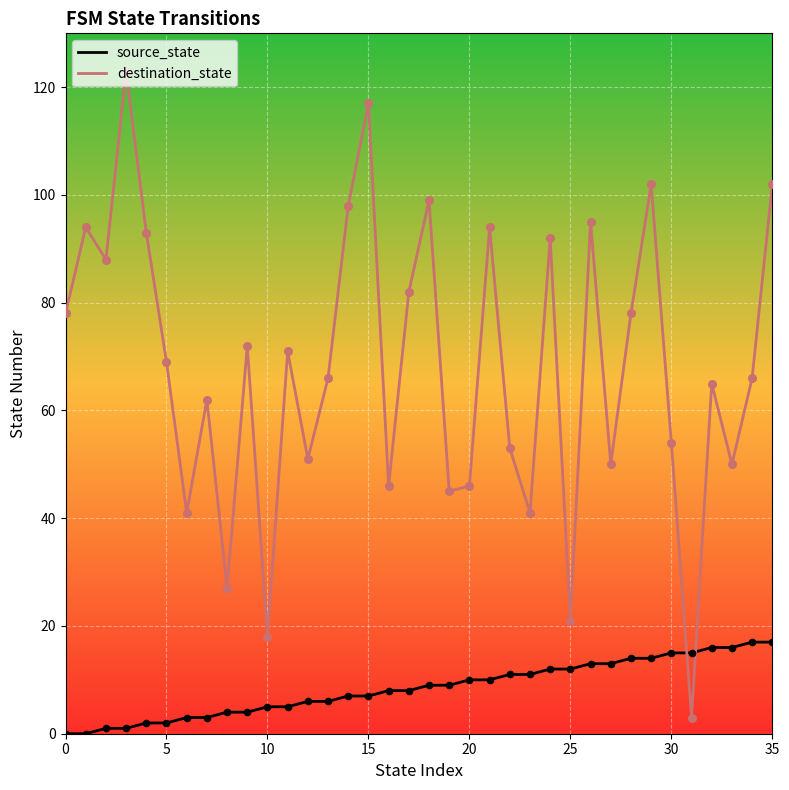

Which series has the largest total across all categories?

destination_state